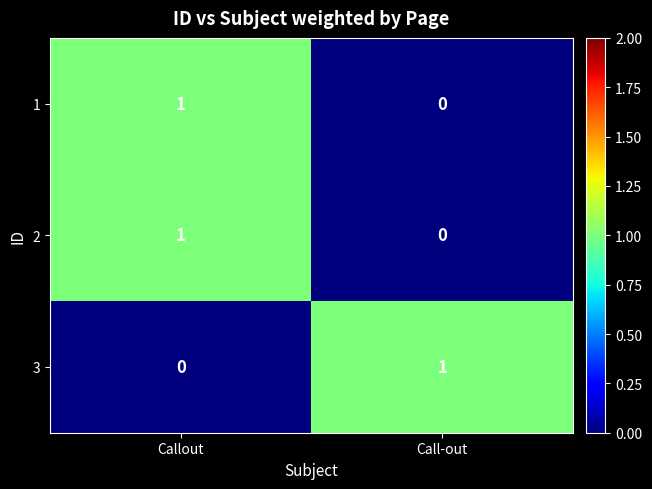

At which category is the sum across all series the highest?

Callout